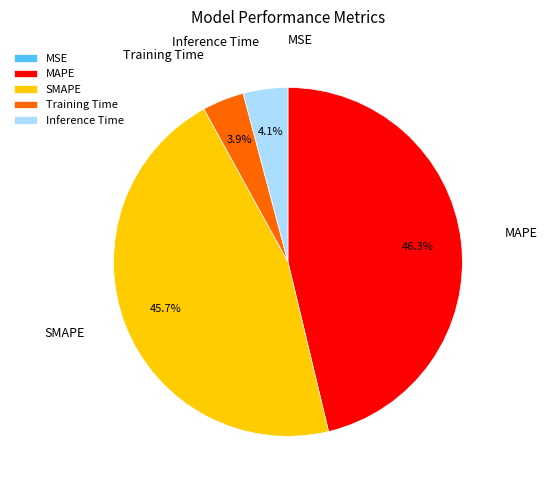

What percentage is NOT represented by Inference Time?

95.9%